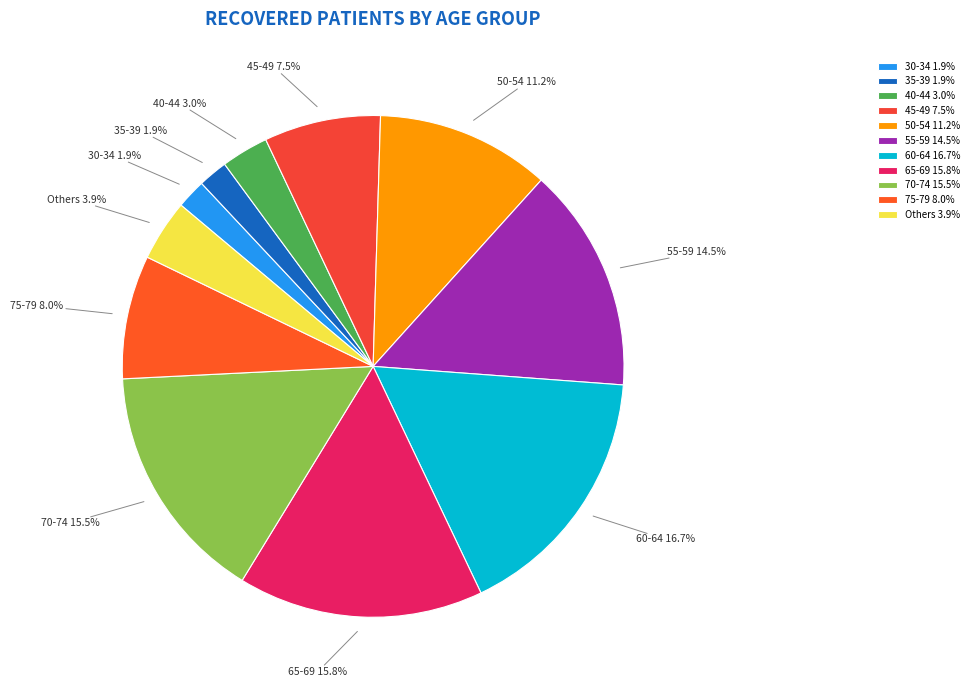

Does any single category account for the majority?

No